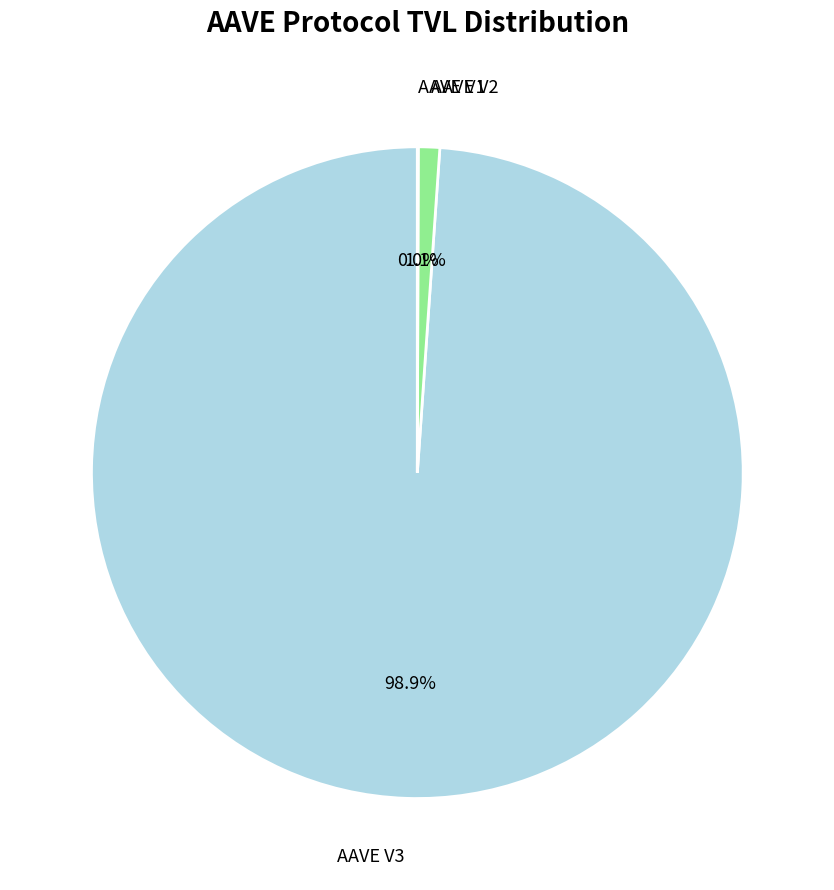

Which has a higher value, AAVE V2 or AAVE V3?

AAVE V3